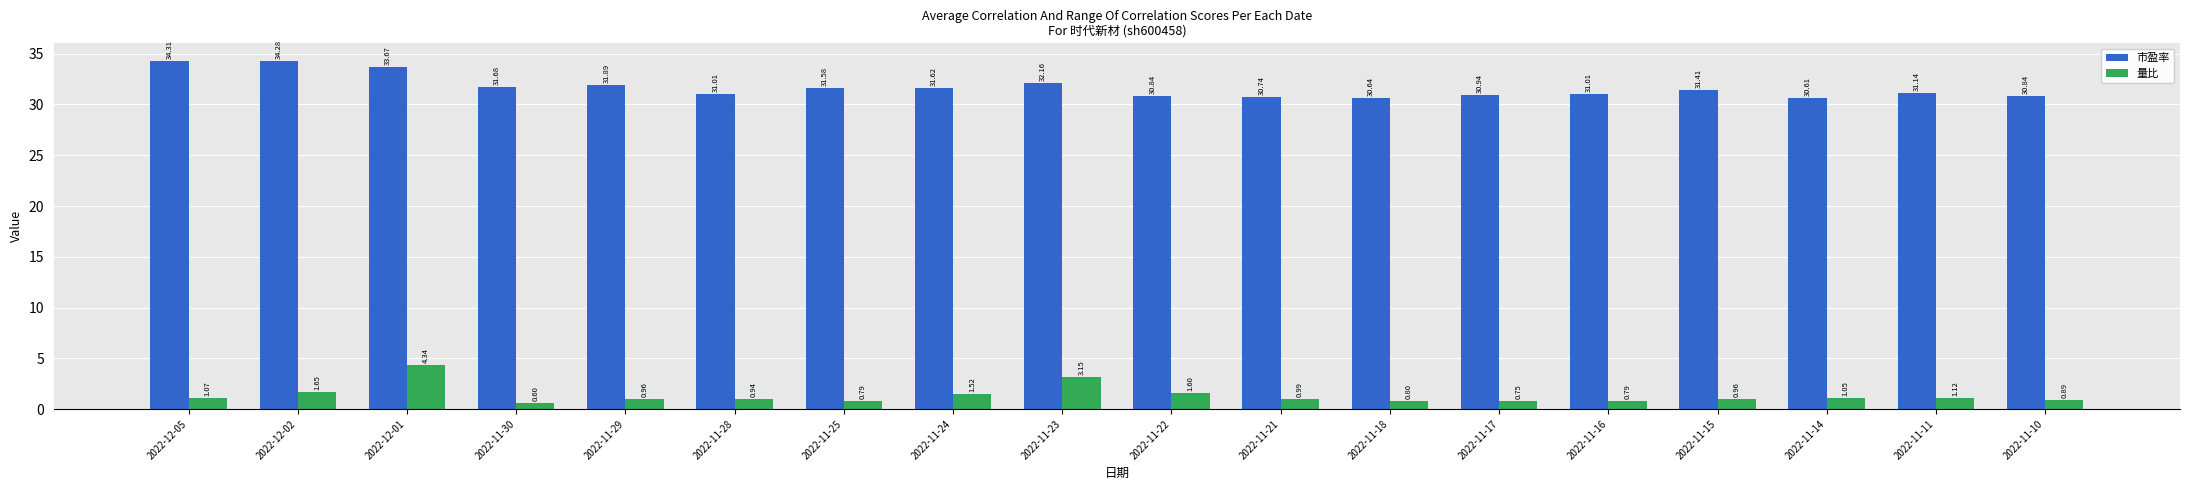

True or false: 市盈率 has a value of 31.7 at 2022-11-30.

True